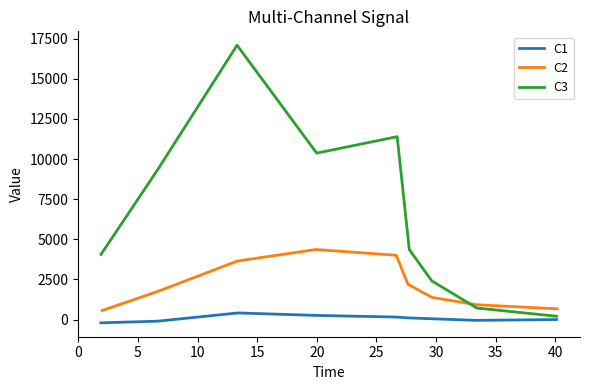

How many data points in C2 are less than 1745?

4